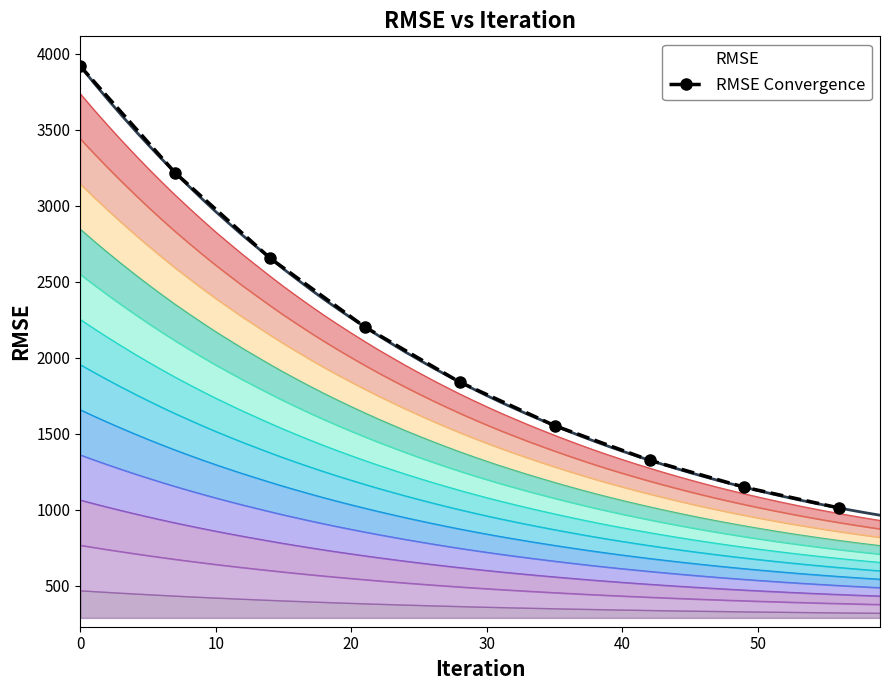

What is the difference between the second highest and minimum values?

2204.0